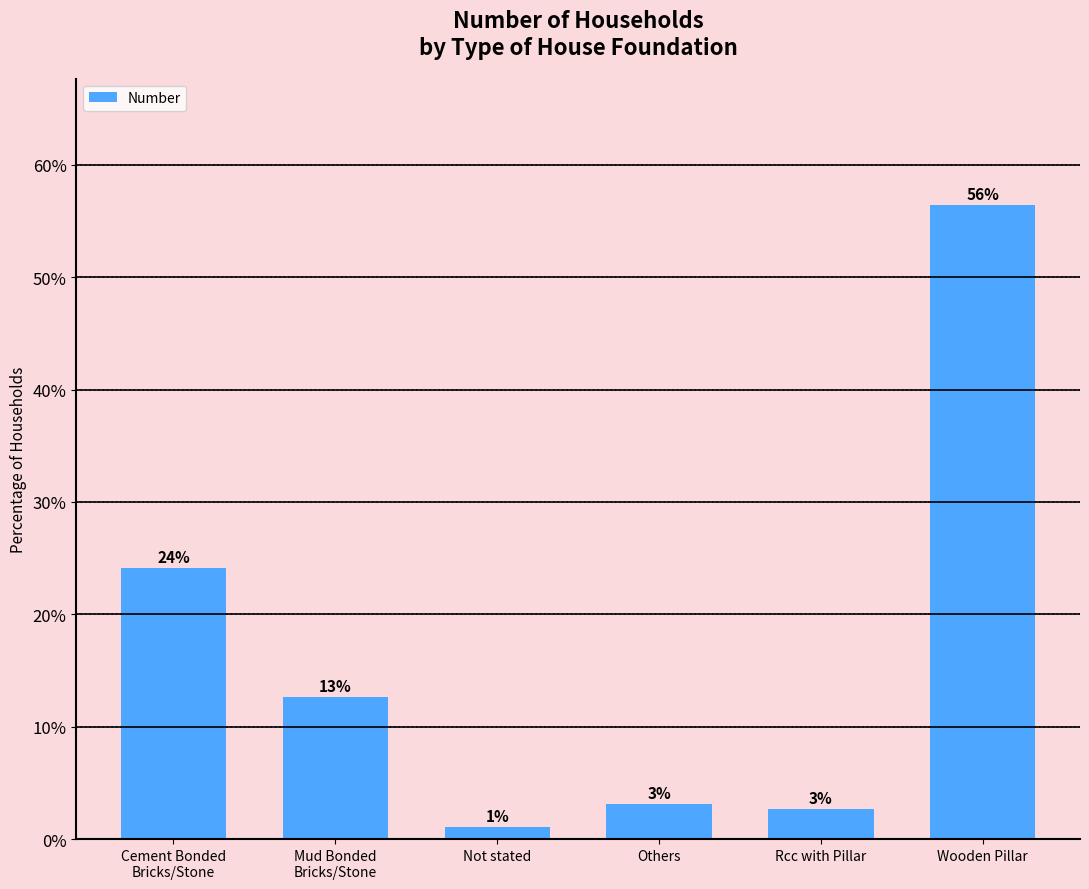

Between Others and Mud Bonded
Bricks/Stone, which is larger?

Mud Bonded
Bricks/Stone